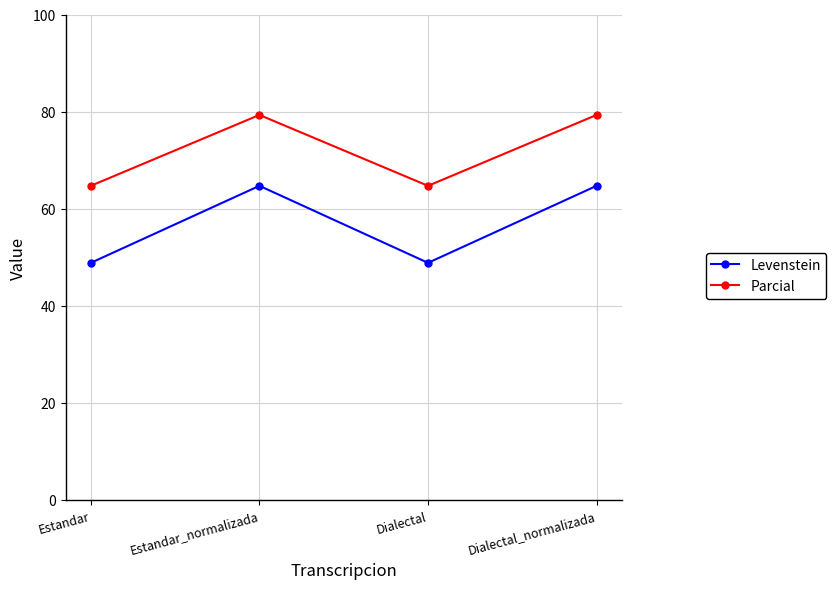

Reading left to right, list all the values displayed in this chart.

Levenstein: 48.8	64.7	48.8	64.7
Parcial: 64.7	79.3	64.7	79.3